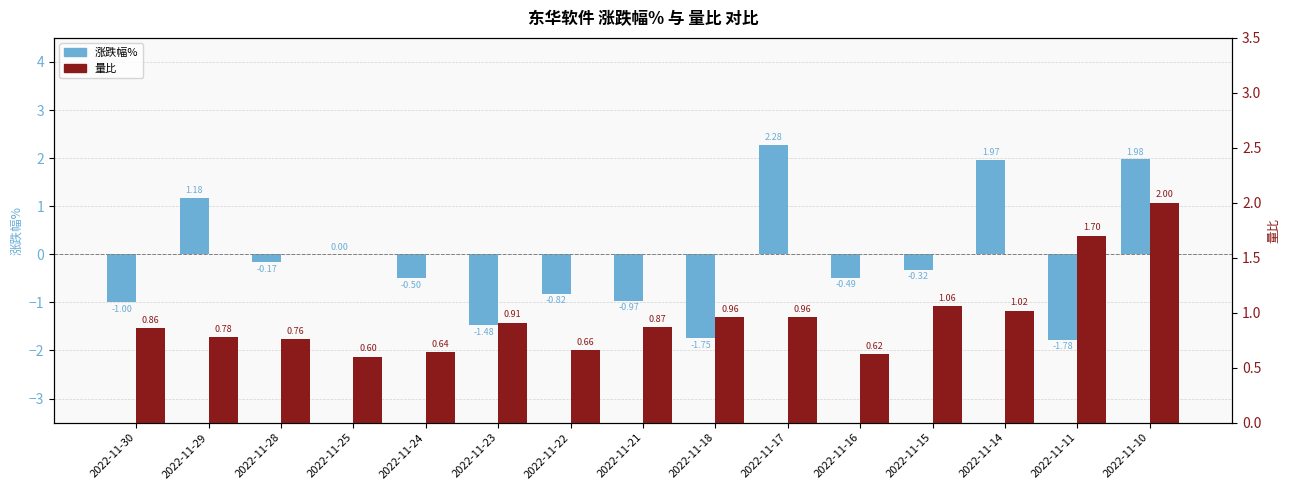

Which category has the lowest value in the 量比 series?

2022-11-25